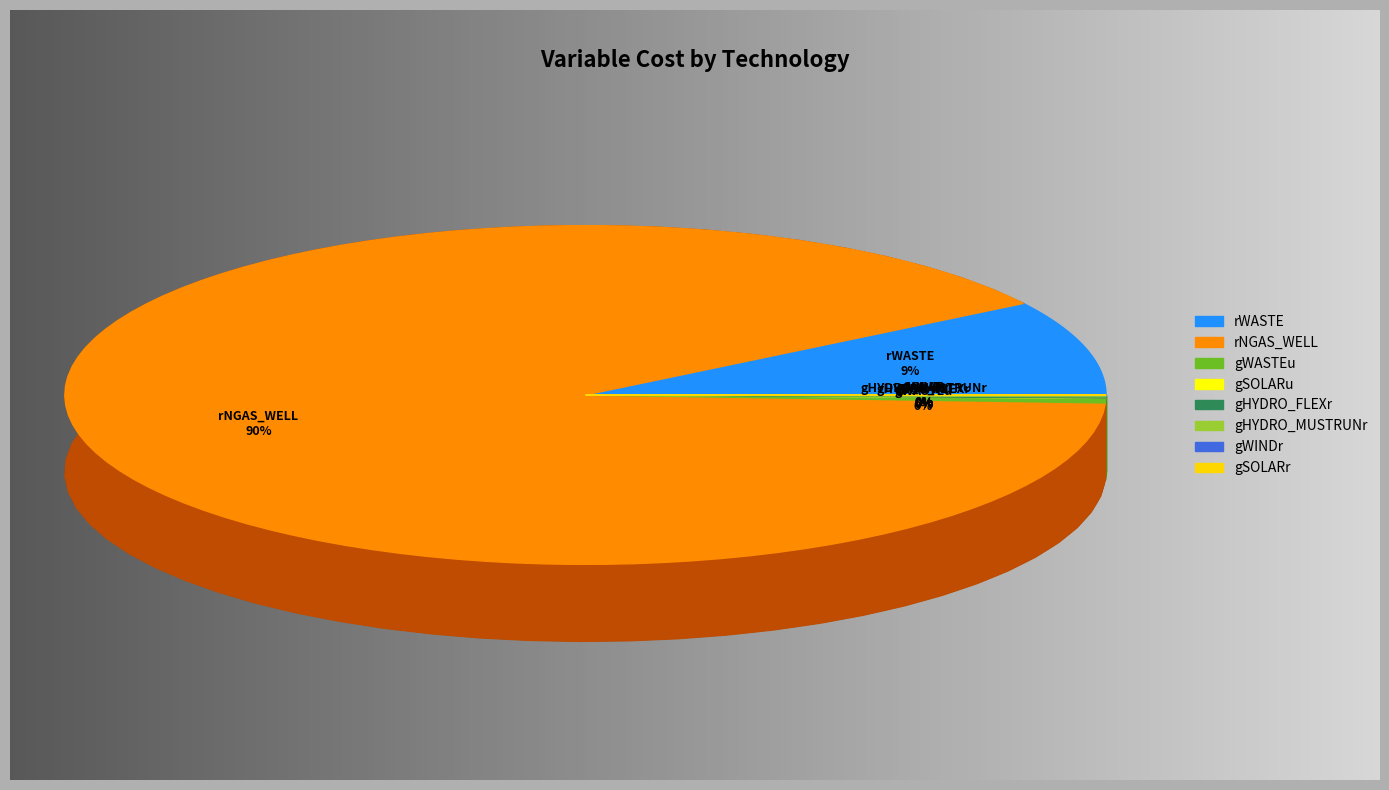

How much of the chart is everything except rNGAS_WELL?

9.8%